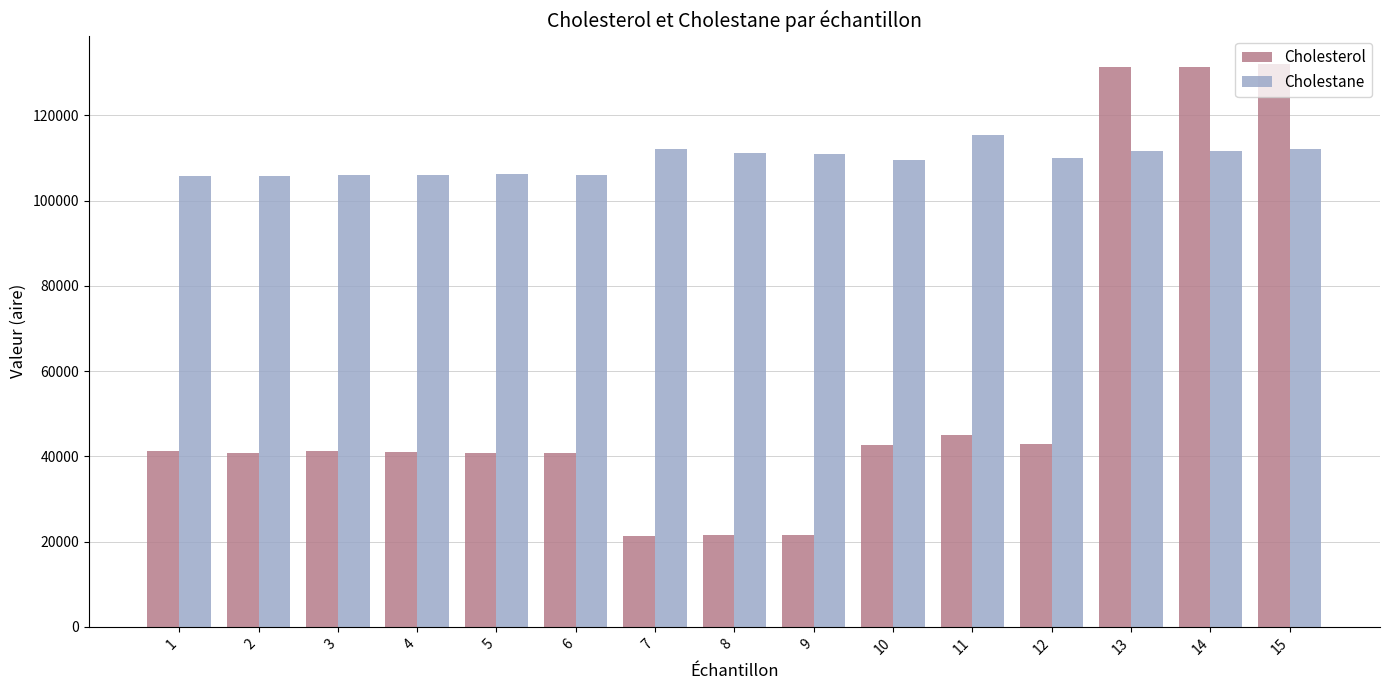

What is the highest value of the Cholesterol series?

132132